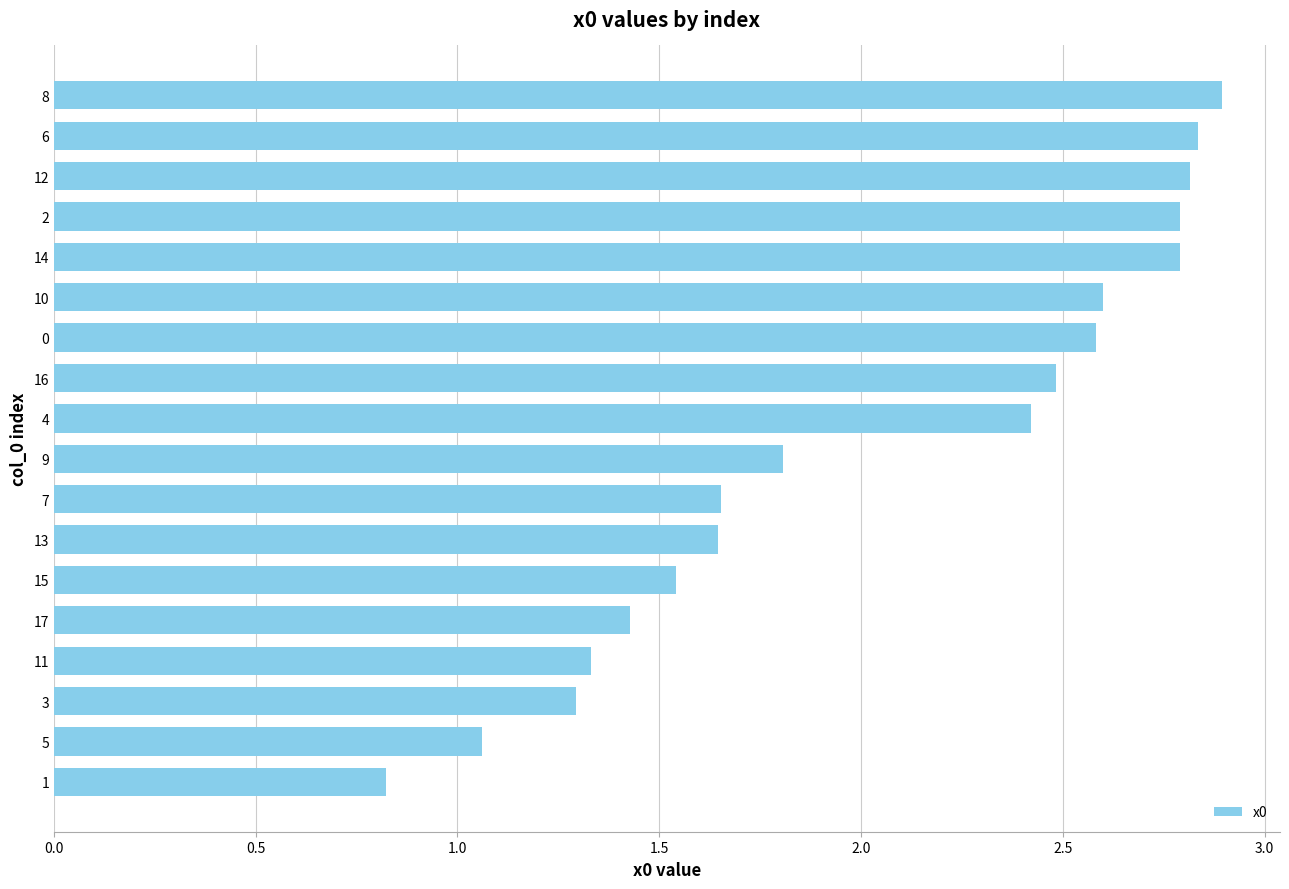

Are the bars grouped side by side (vs. stacked)?

No